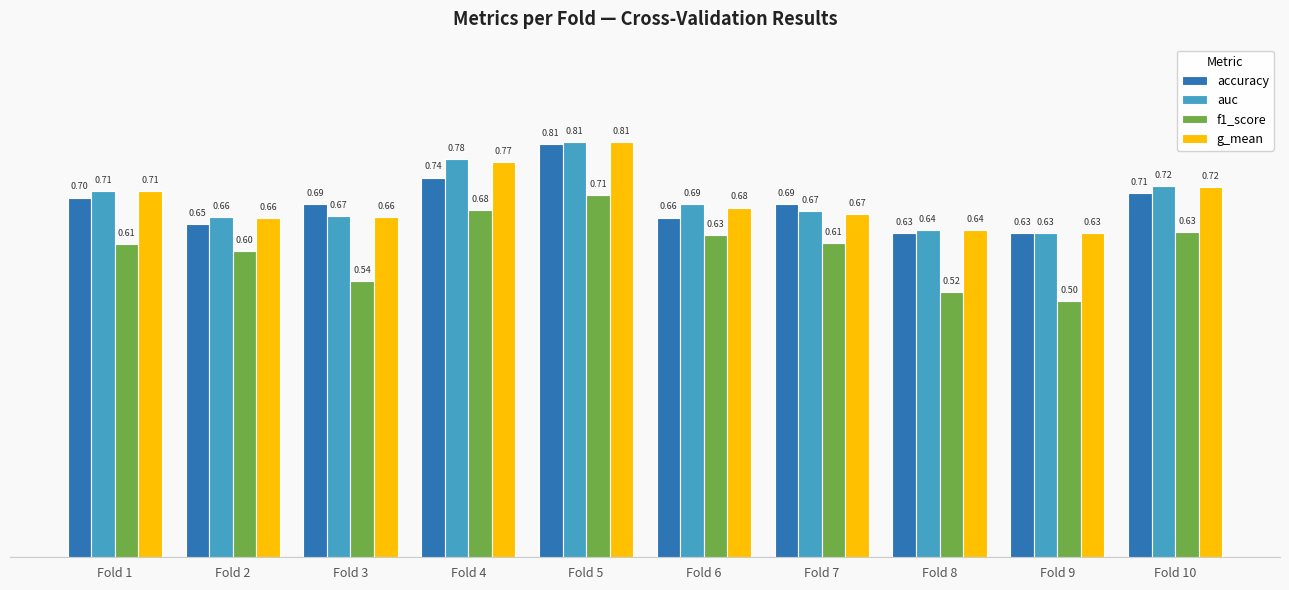

What is the difference between the second highest and minimum values in the accuracy series?

0.1